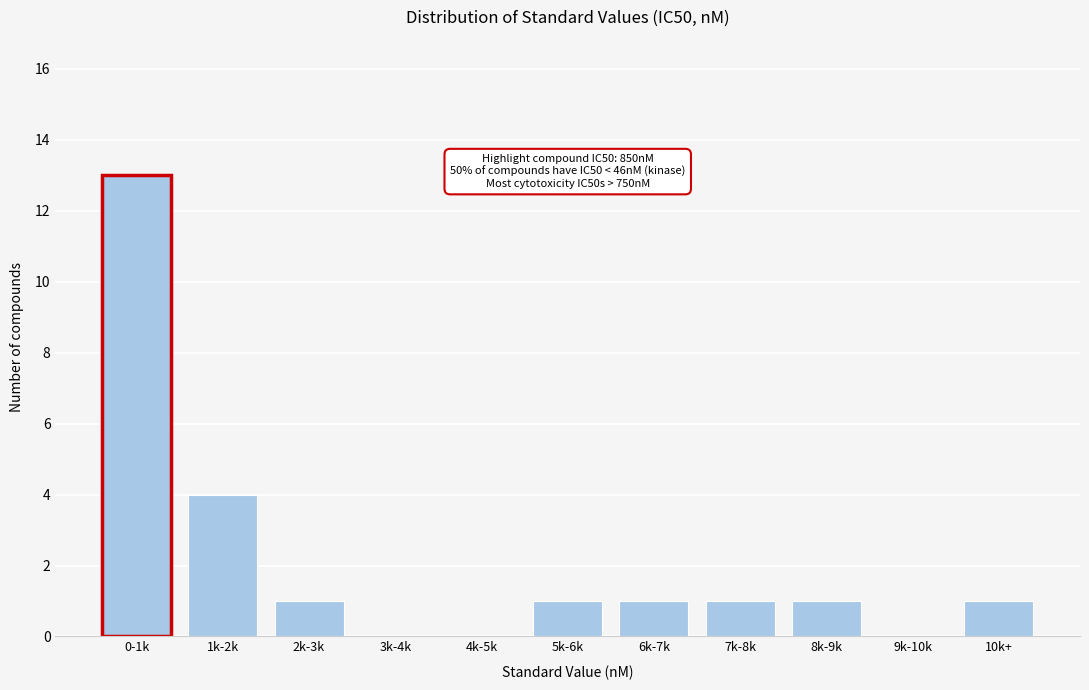

Reading left to right, what are all the values shown in this chart?

0-1k=13	1k-2k=4	2k-3k=1	3k-4k=0	4k-5k=0	5k-6k=1	6k-7k=1	7k-8k=1	8k-9k=1	9k-10k=0	10k+=1